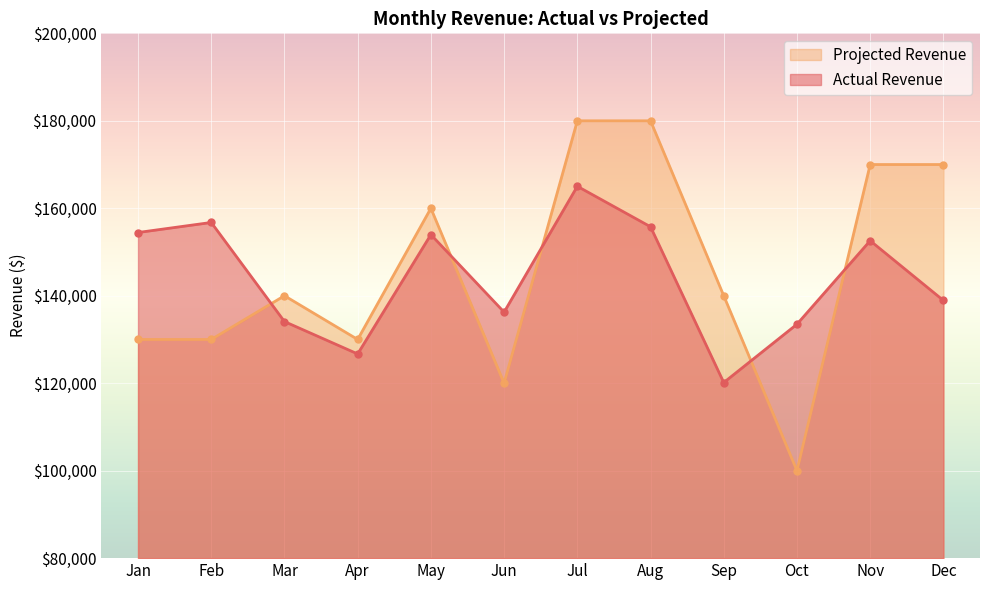

Does the chart display data point markers on the line(s)?

Yes